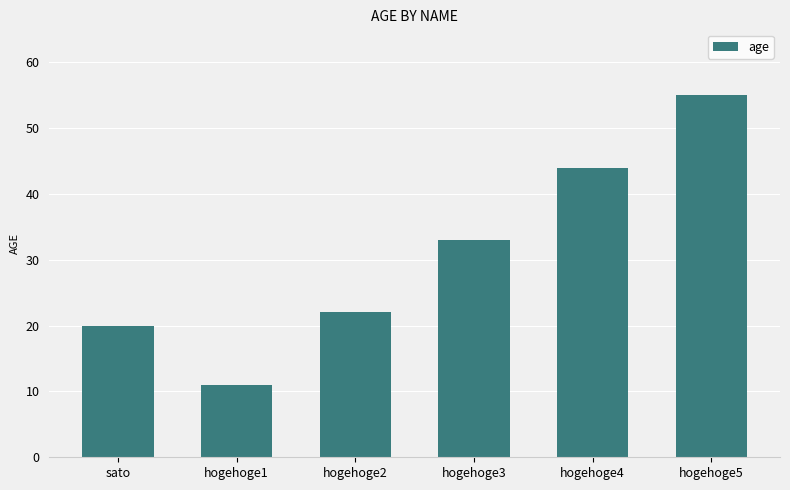

What is the difference between the maximum and second lowest values?

35